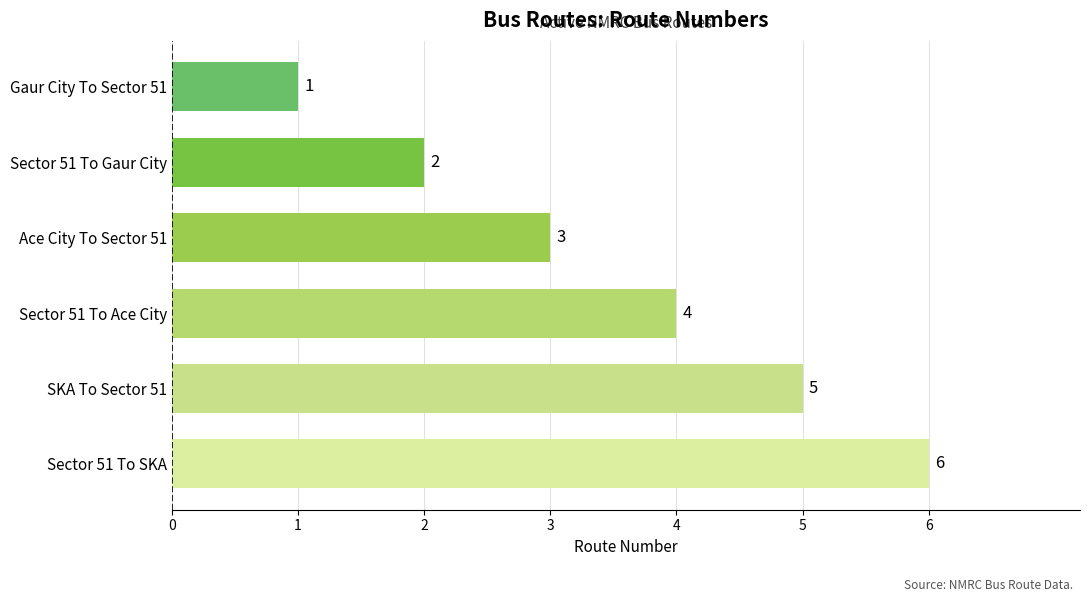

Rank the categories by value from lowest to highest.

Gaur City To Sector 51, Sector 51 To Gaur City, Ace City To Sector 51, Sector 51 To Ace City, SKA To Sector 51, Sector 51 To SKA